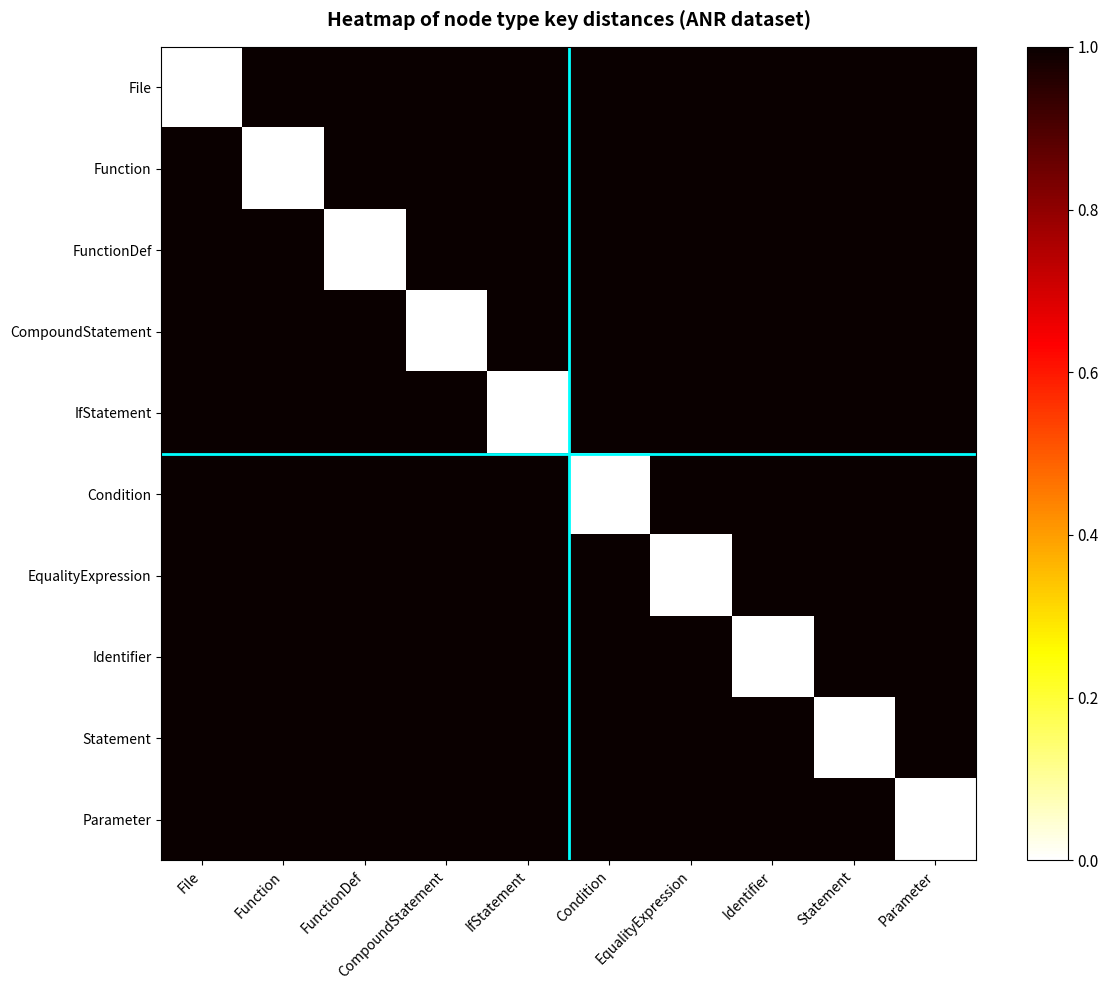

Reading right to left, what are all the values shown in this chart?

File: Parameter=1.0	Statement=1.0	Identifier=1.0	EqualityExpression=1.0	Condition=1.0	IfStatement=1.0	CompoundStatement=1.0	FunctionDef=1.0	Function=1.0	File=0.0
Function: Parameter=1.0	Statement=1.0	Identifier=1.0	EqualityExpression=1.0	Condition=1.0	IfStatement=1.0	CompoundStatement=1.0	FunctionDef=1.0	Function=0.0	File=1.0
FunctionDef: Parameter=1.0	Statement=1.0	Identifier=1.0	EqualityExpression=1.0	Condition=1.0	IfStatement=1.0	CompoundStatement=1.0	FunctionDef=0.0	Function=1.0	File=1.0
CompoundStatement: Parameter=1.0	Statement=1.0	Identifier=1.0	EqualityExpression=1.0	Condition=1.0	IfStatement=1.0	CompoundStatement=0.0	FunctionDef=1.0	Function=1.0	File=1.0
IfStatement: Parameter=1.0	Statement=1.0	Identifier=1.0	EqualityExpression=1.0	Condition=1.0	IfStatement=0.0	CompoundStatement=1.0	FunctionDef=1.0	Function=1.0	File=1.0
Condition: Parameter=1.0	Statement=1.0	Identifier=1.0	EqualityExpression=1.0	Condition=0.0	IfStatement=1.0	CompoundStatement=1.0	FunctionDef=1.0	Function=1.0	File=1.0
EqualityExpression: Parameter=1.0	Statement=1.0	Identifier=1.0	EqualityExpression=0.0	Condition=1.0	IfStatement=1.0	CompoundStatement=1.0	FunctionDef=1.0	Function=1.0	File=1.0
Identifier: Parameter=1.0	Statement=1.0	Identifier=0.0	EqualityExpression=1.0	Condition=1.0	IfStatement=1.0	CompoundStatement=1.0	FunctionDef=1.0	Function=1.0	File=1.0
Statement: Parameter=1.0	Statement=0.0	Identifier=1.0	EqualityExpression=1.0	Condition=1.0	IfStatement=1.0	CompoundStatement=1.0	FunctionDef=1.0	Function=1.0	File=1.0
Parameter: Parameter=0.0	Statement=1.0	Identifier=1.0	EqualityExpression=1.0	Condition=1.0	IfStatement=1.0	CompoundStatement=1.0	FunctionDef=1.0	Function=1.0	File=1.0